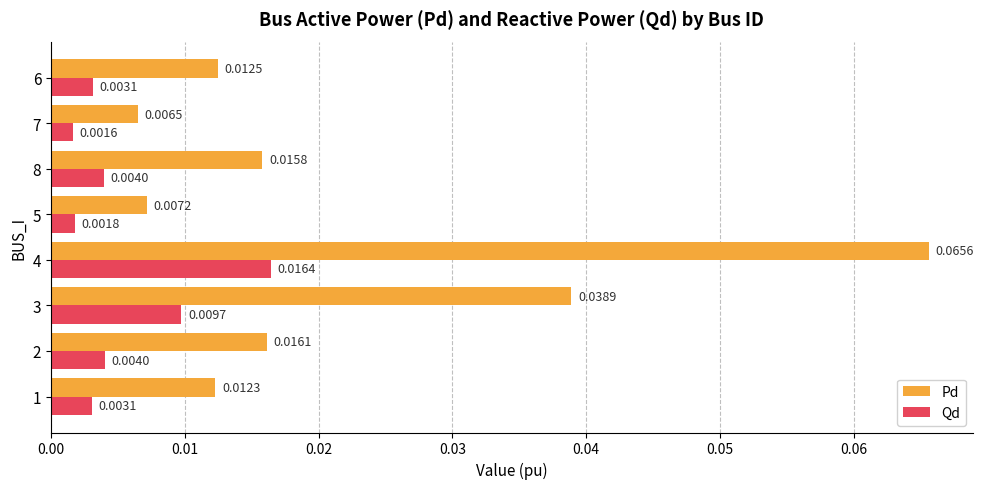

Which series has the largest range (max minus min)?

Pd